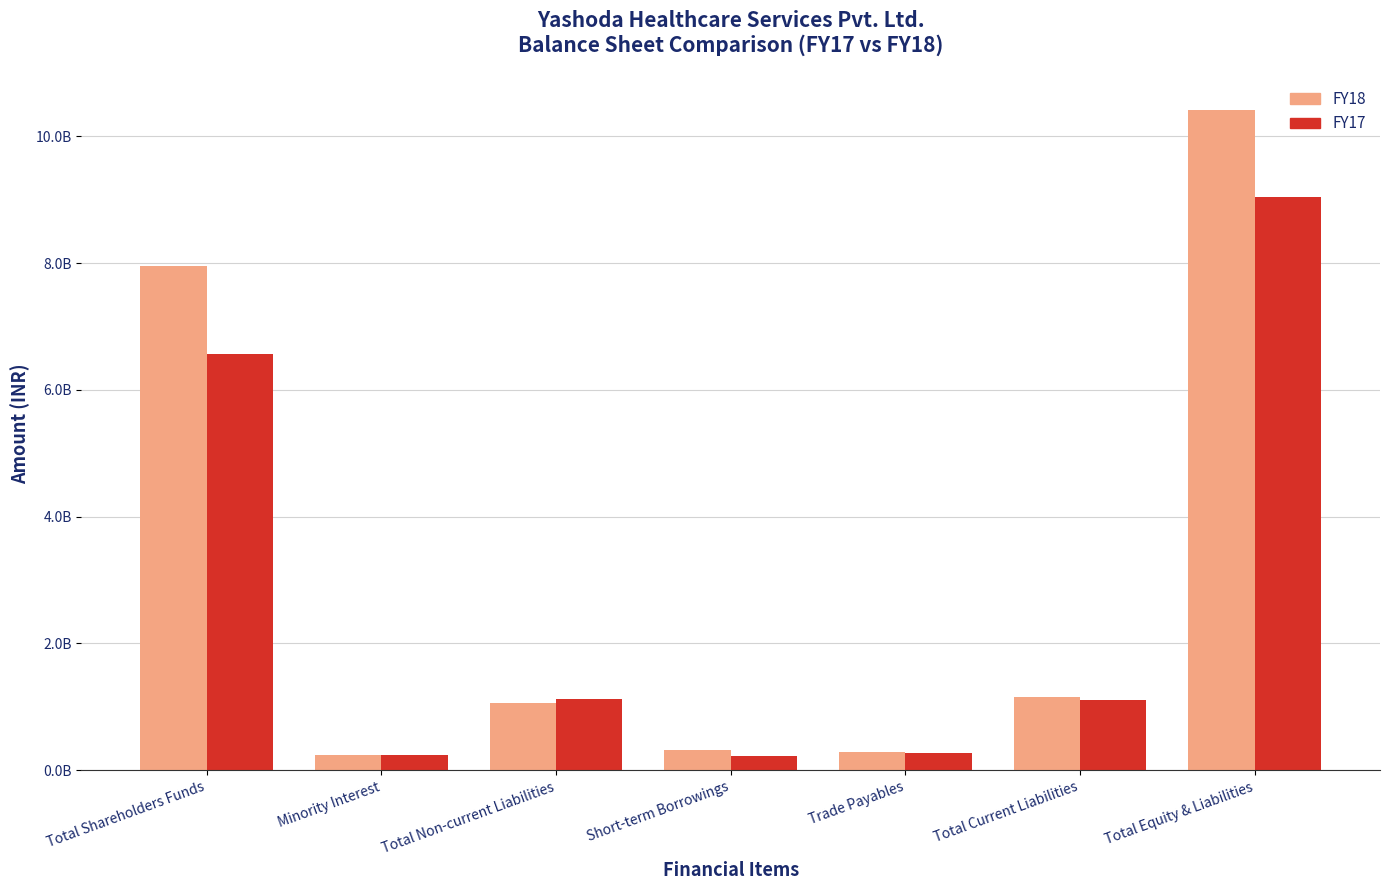

At how many categories does at least one series exceed 4965348097?

2